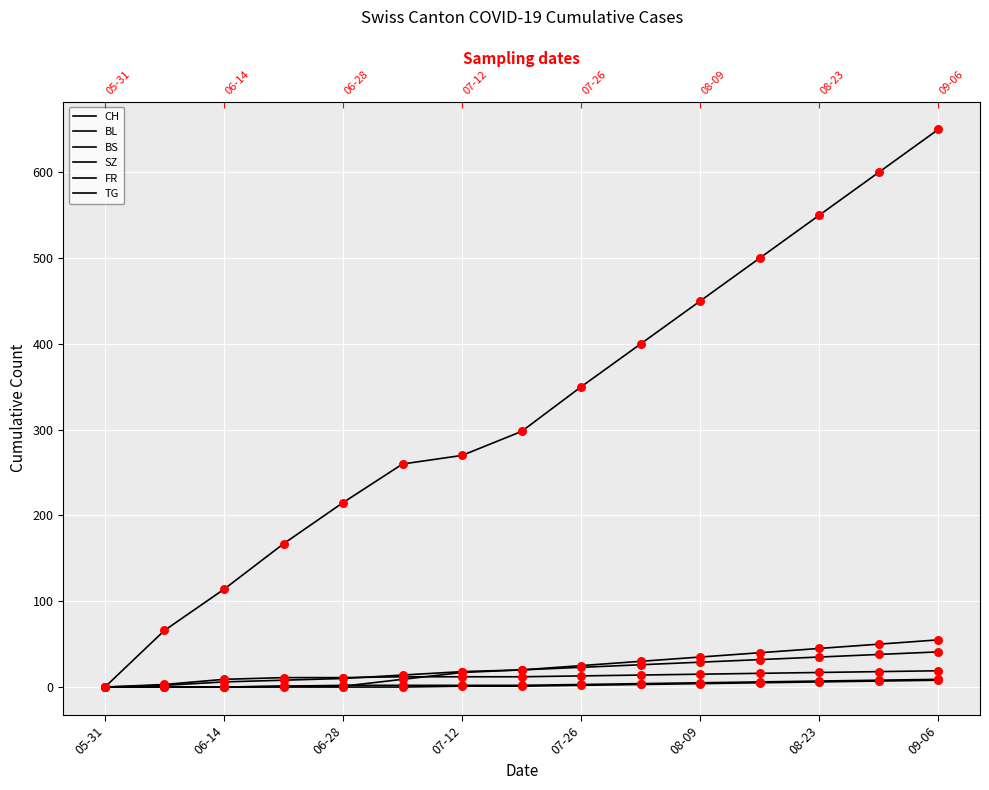

At which category is the sum across all series the highest?

09-06